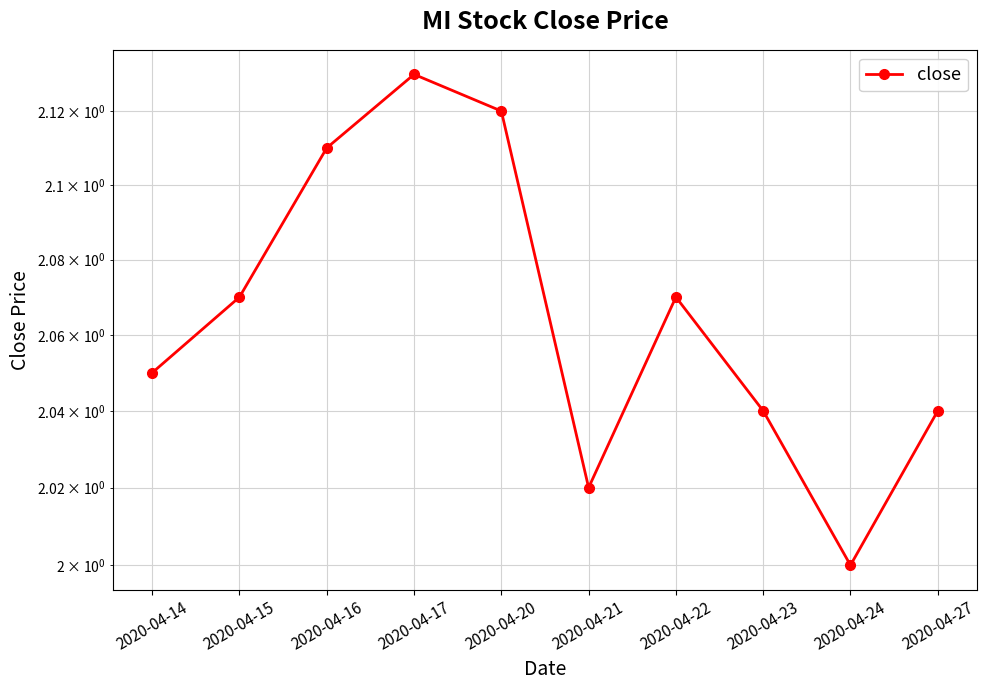

True or false: the data shows 2.7 at 2020-04-15.

False